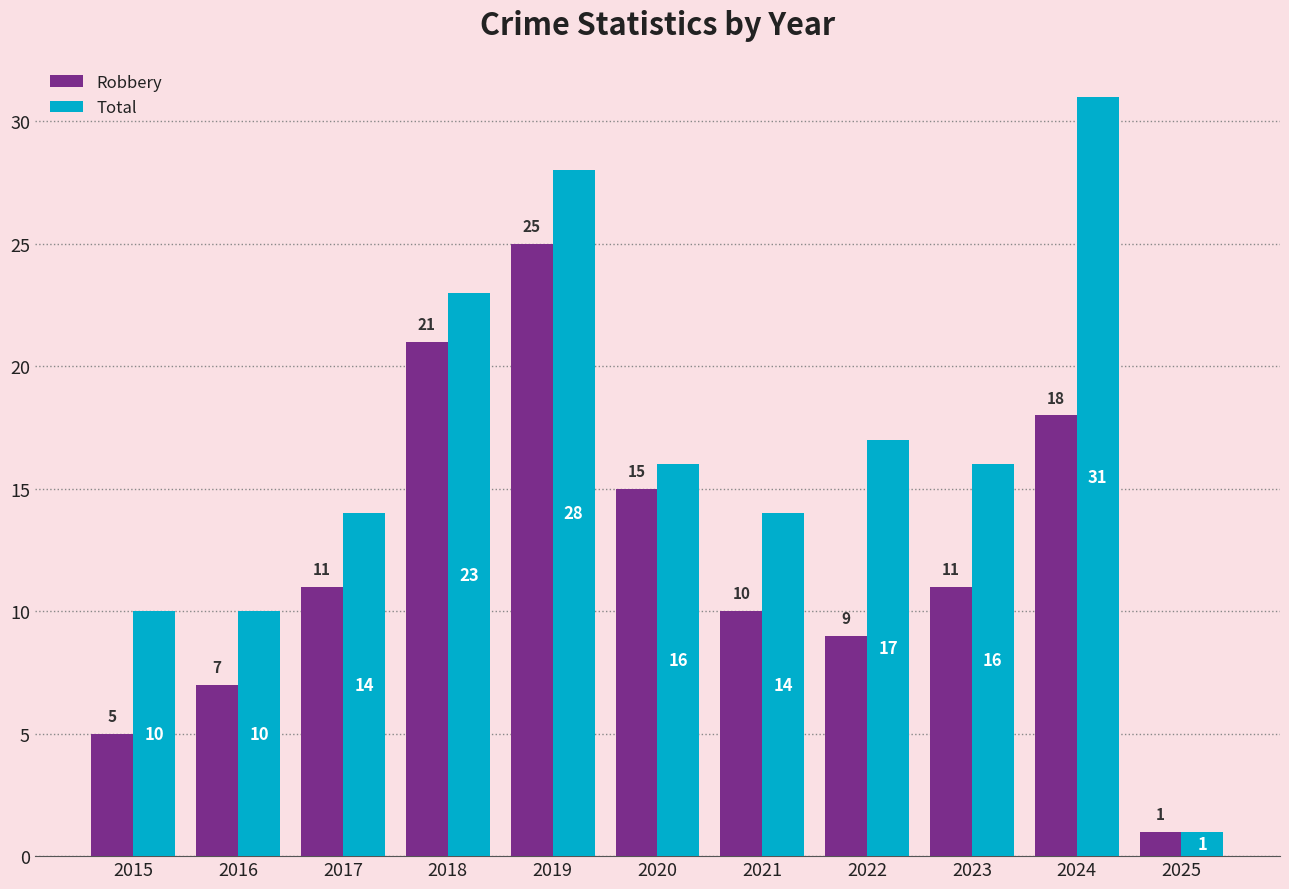

What is the smallest value displayed?

1